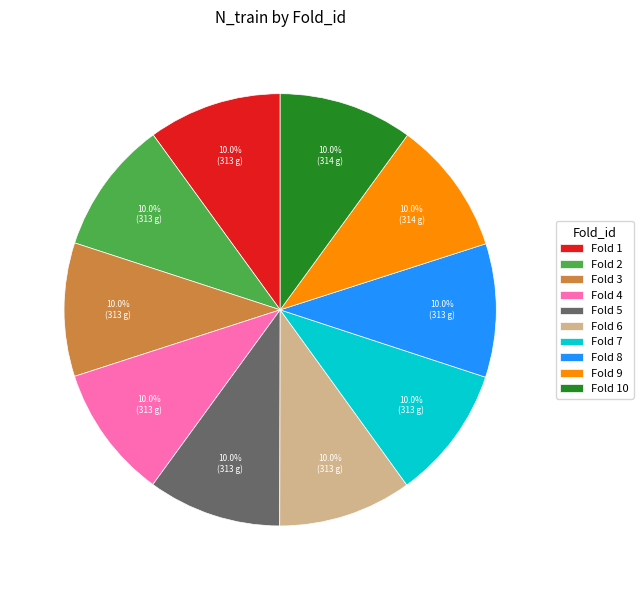

Approximately how many times larger is the value at Fold 7 compared to Fold 3?

1.0